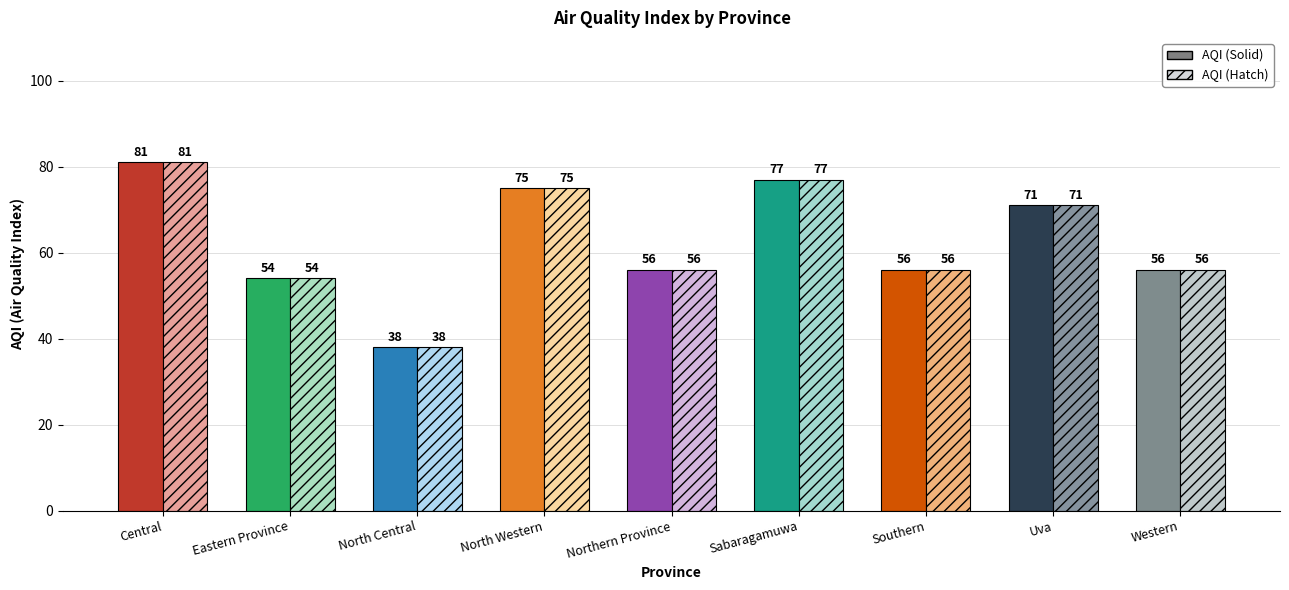

Read the AQI (Solid) value at Northern Province, to the nearest 10.

60